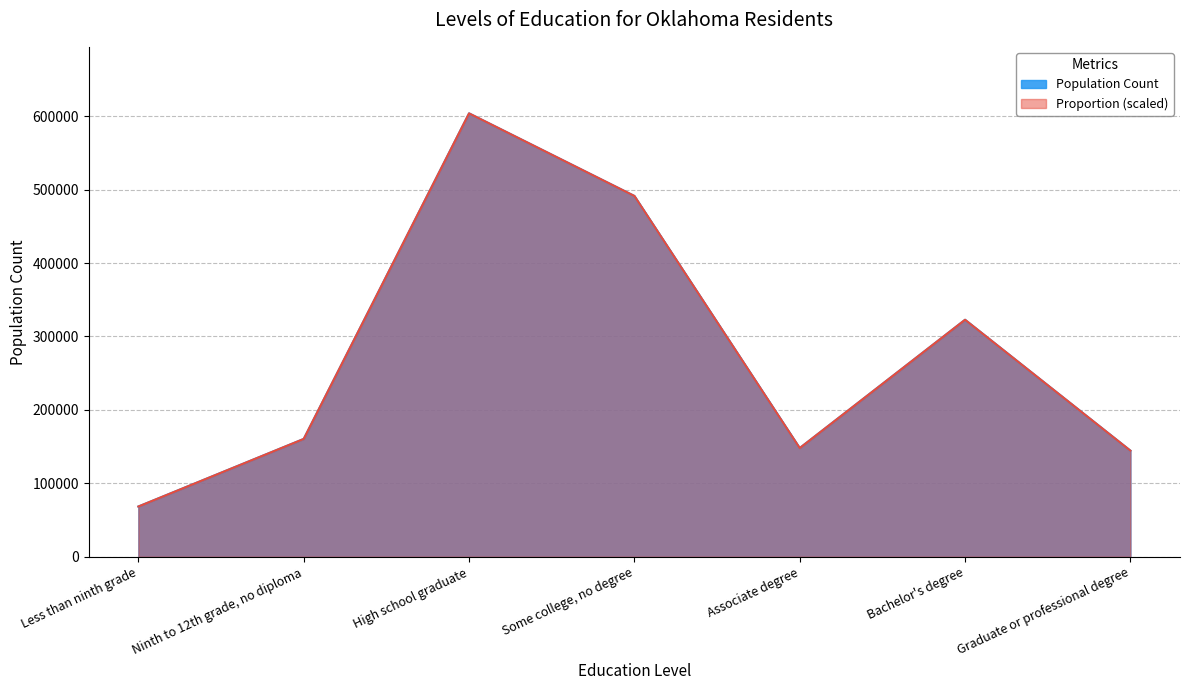

In Proportion, how many points are lower than both neighbors (excluding endpoints)?

1